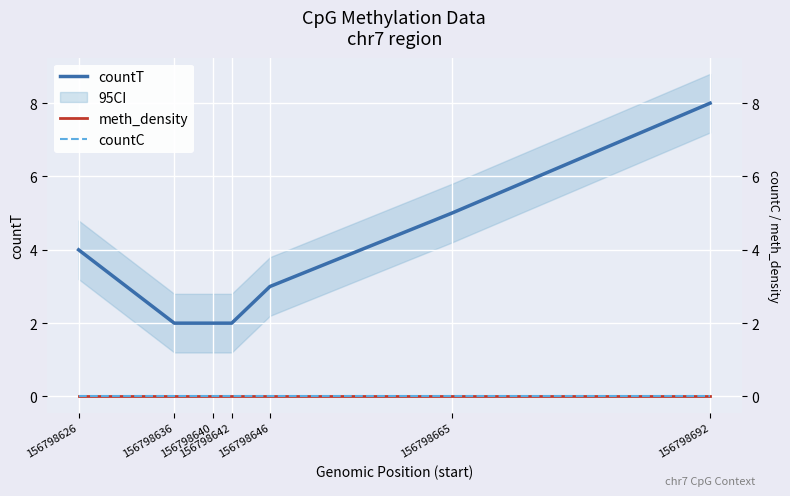

True or false: countC and meth_density cross at least once.

False